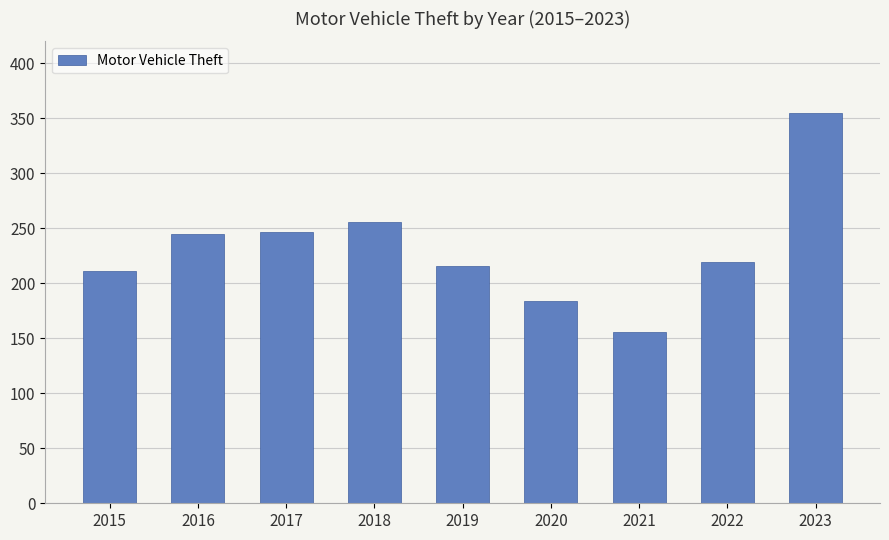

What is the sum of all values?

2089